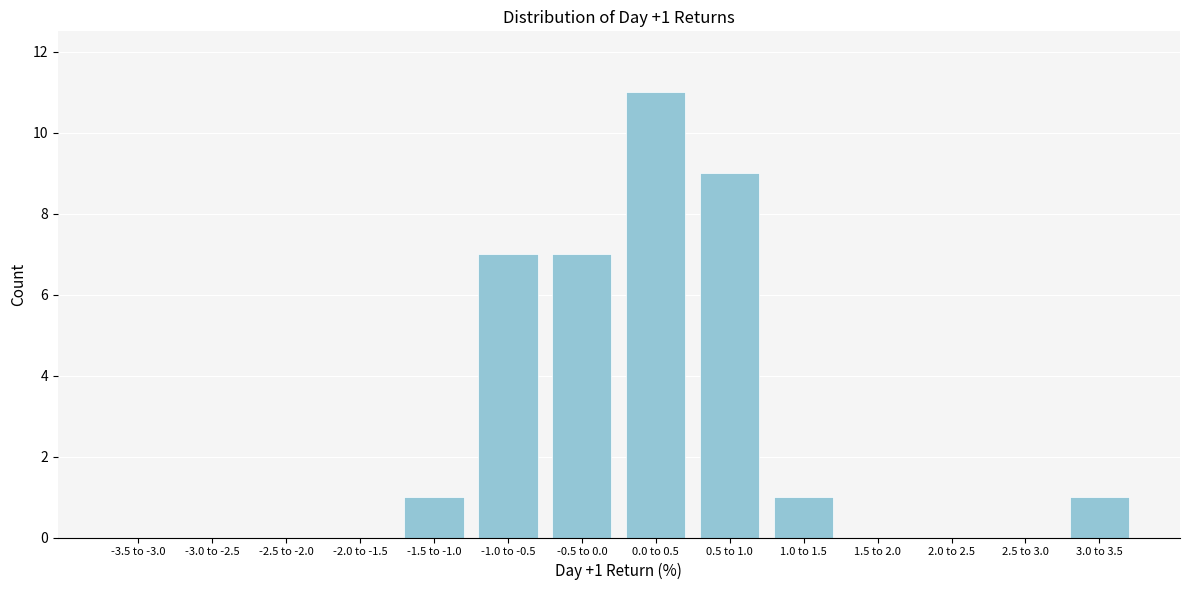

Reading left to right, extract all data points from this chart.

-3.5 to -3.0=0	-3.0 to -2.5=0	-2.5 to -2.0=0	-2.0 to -1.5=0	-1.5 to -1.0=1	-1.0 to -0.5=7	-0.5 to 0.0=7	0.0 to 0.5=11	0.5 to 1.0=9	1.0 to 1.5=1	1.5 to 2.0=0	2.0 to 2.5=0	2.5 to 3.0=0	3.0 to 3.5=1